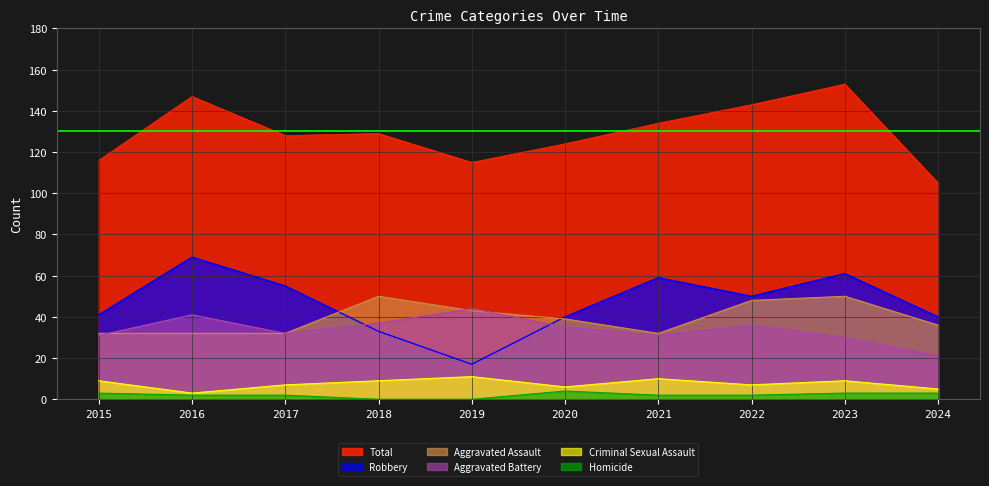

Is the value of Homicide at 2022 greater than the value of Criminal Sexual Assault at 2018?

No